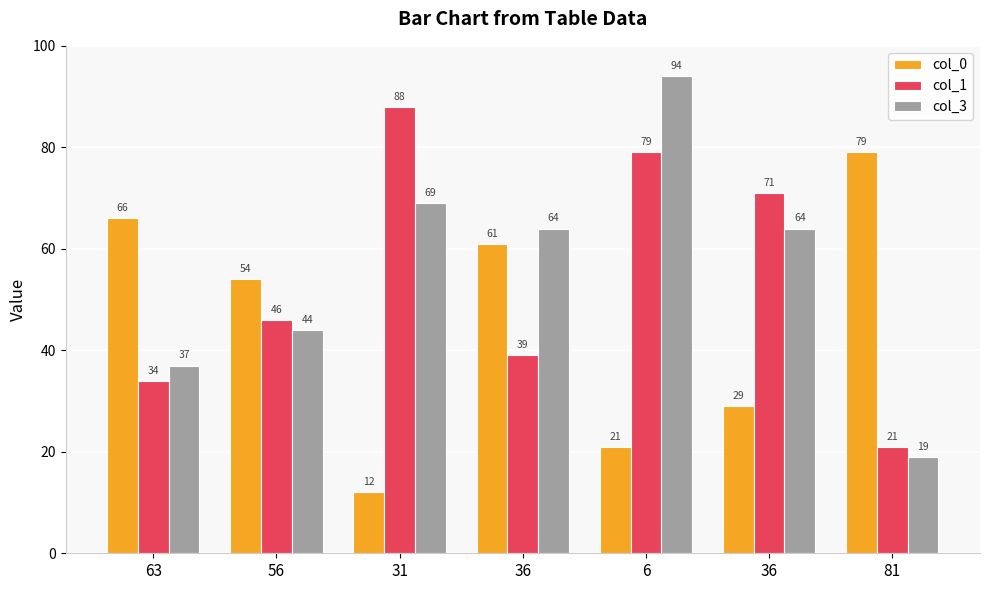

Does the chart contain stacked bars?

No